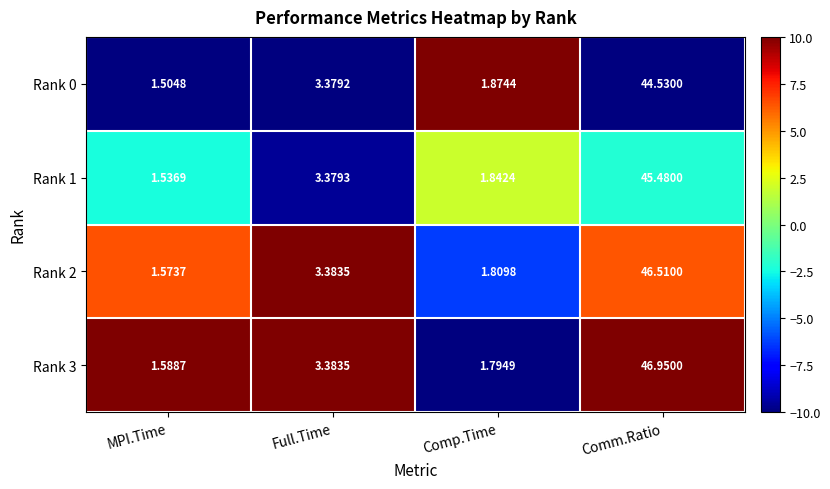

At which label does Rank 1 first exceed 3?

Full.Time